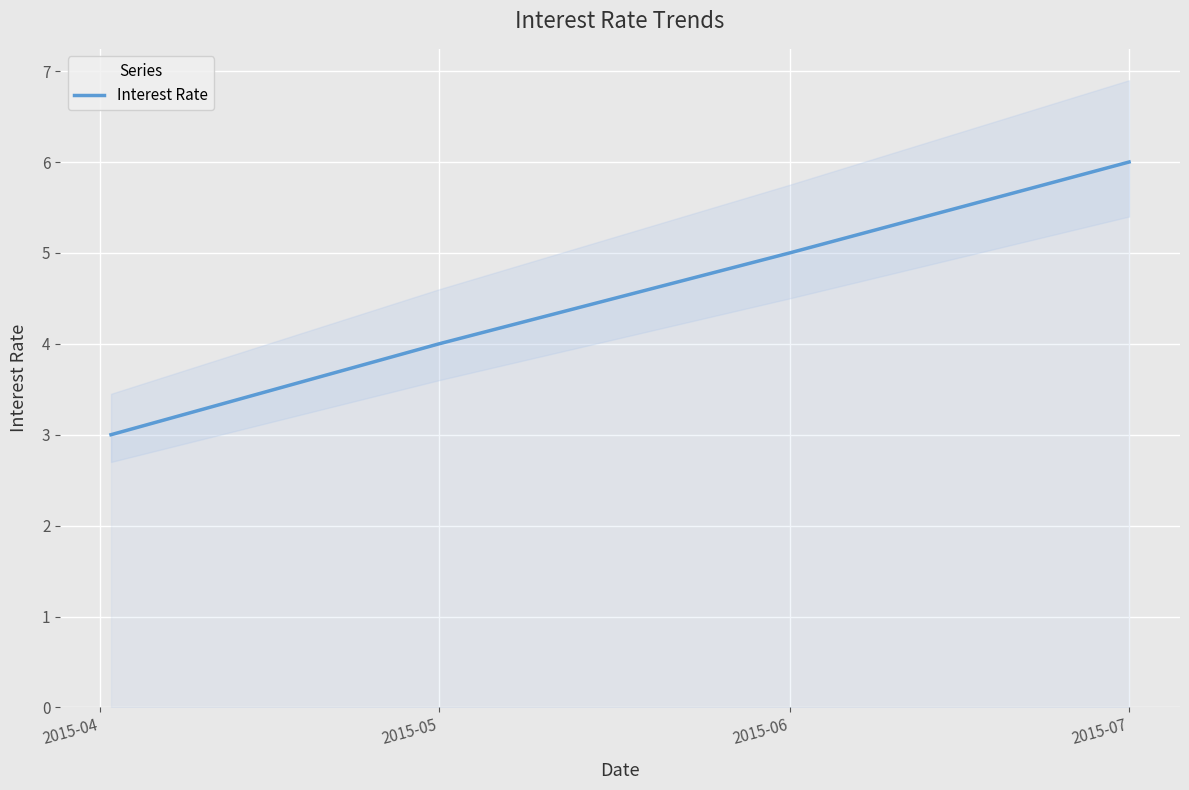

What is the value of the 1st point from the left?

3